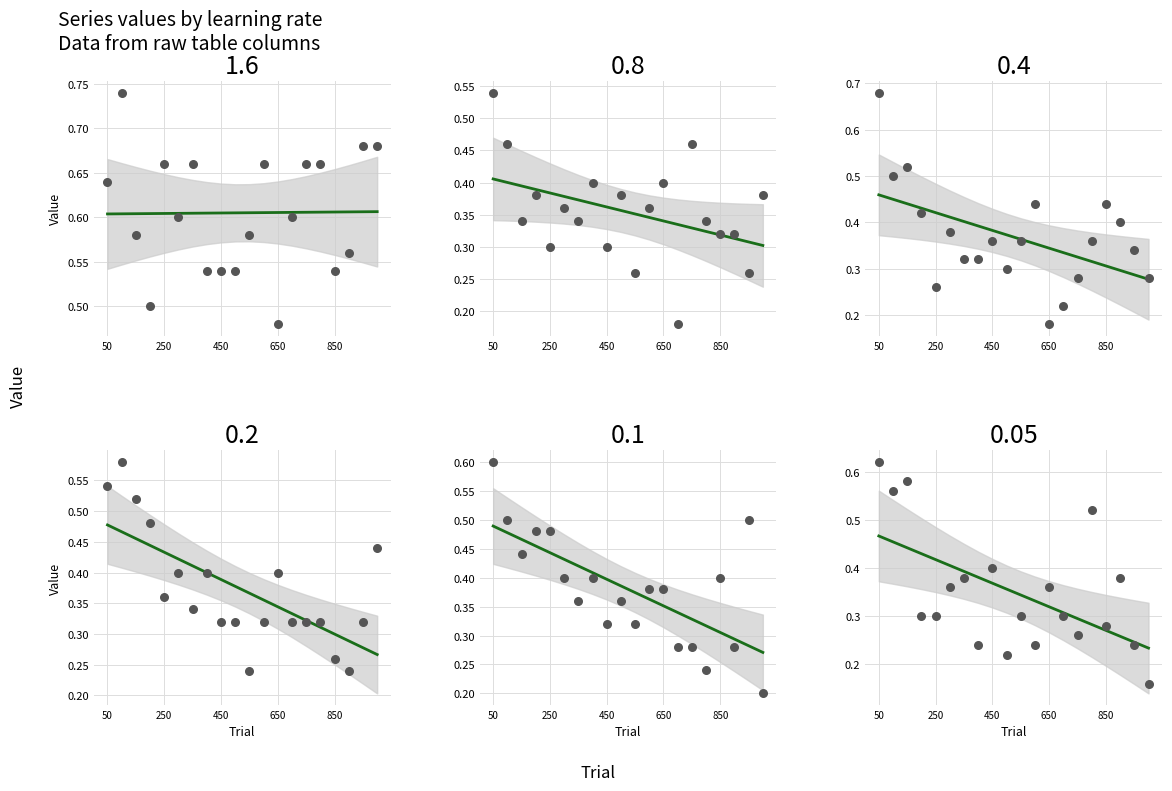

Which series contains the lowest Y value?

0.05